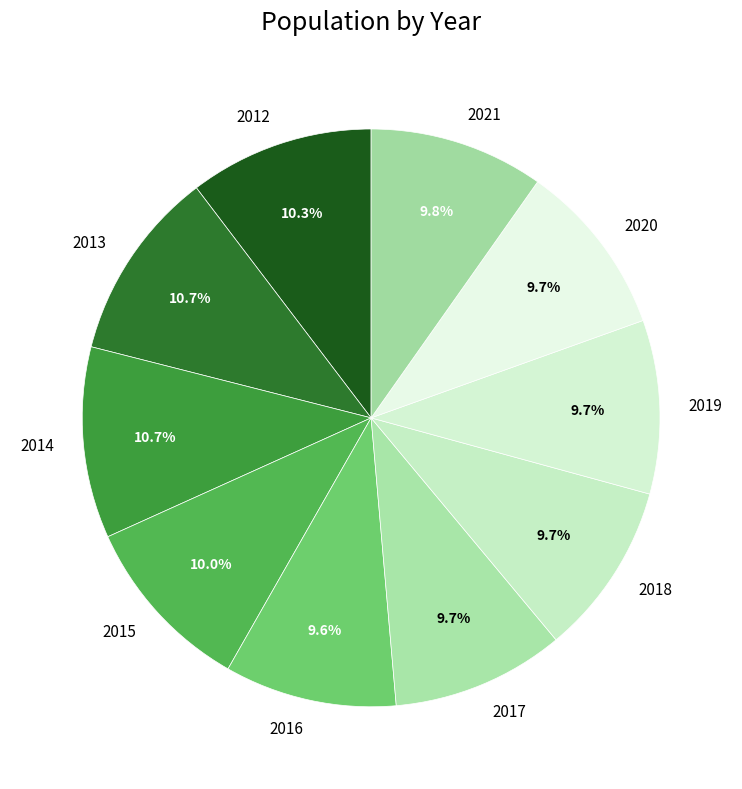

What portion of the pie excludes 2016?

90.4%